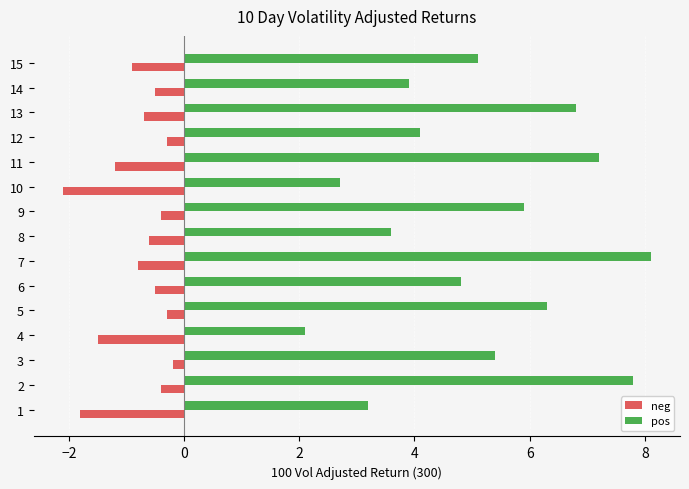

Which category has the lowest value in the neg series?

10